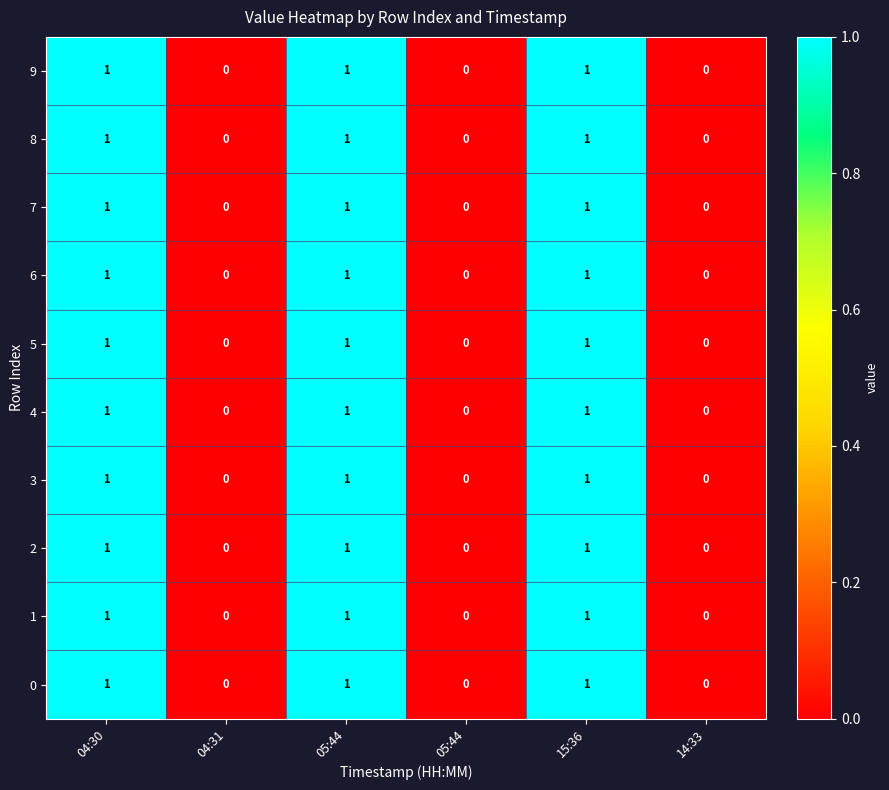

How many data points in 7 are less than 1?

3